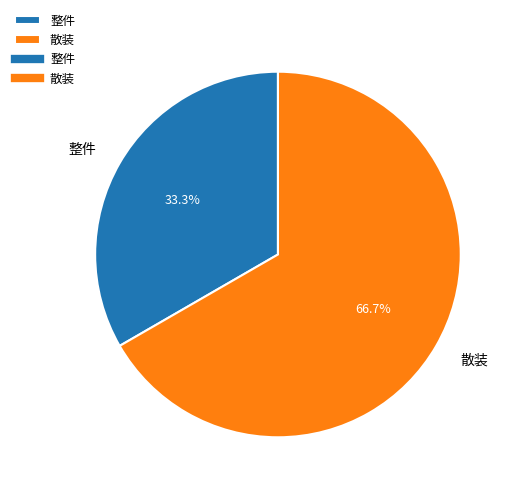

The 整件 slice represents 27% of the pie. True or false?

False